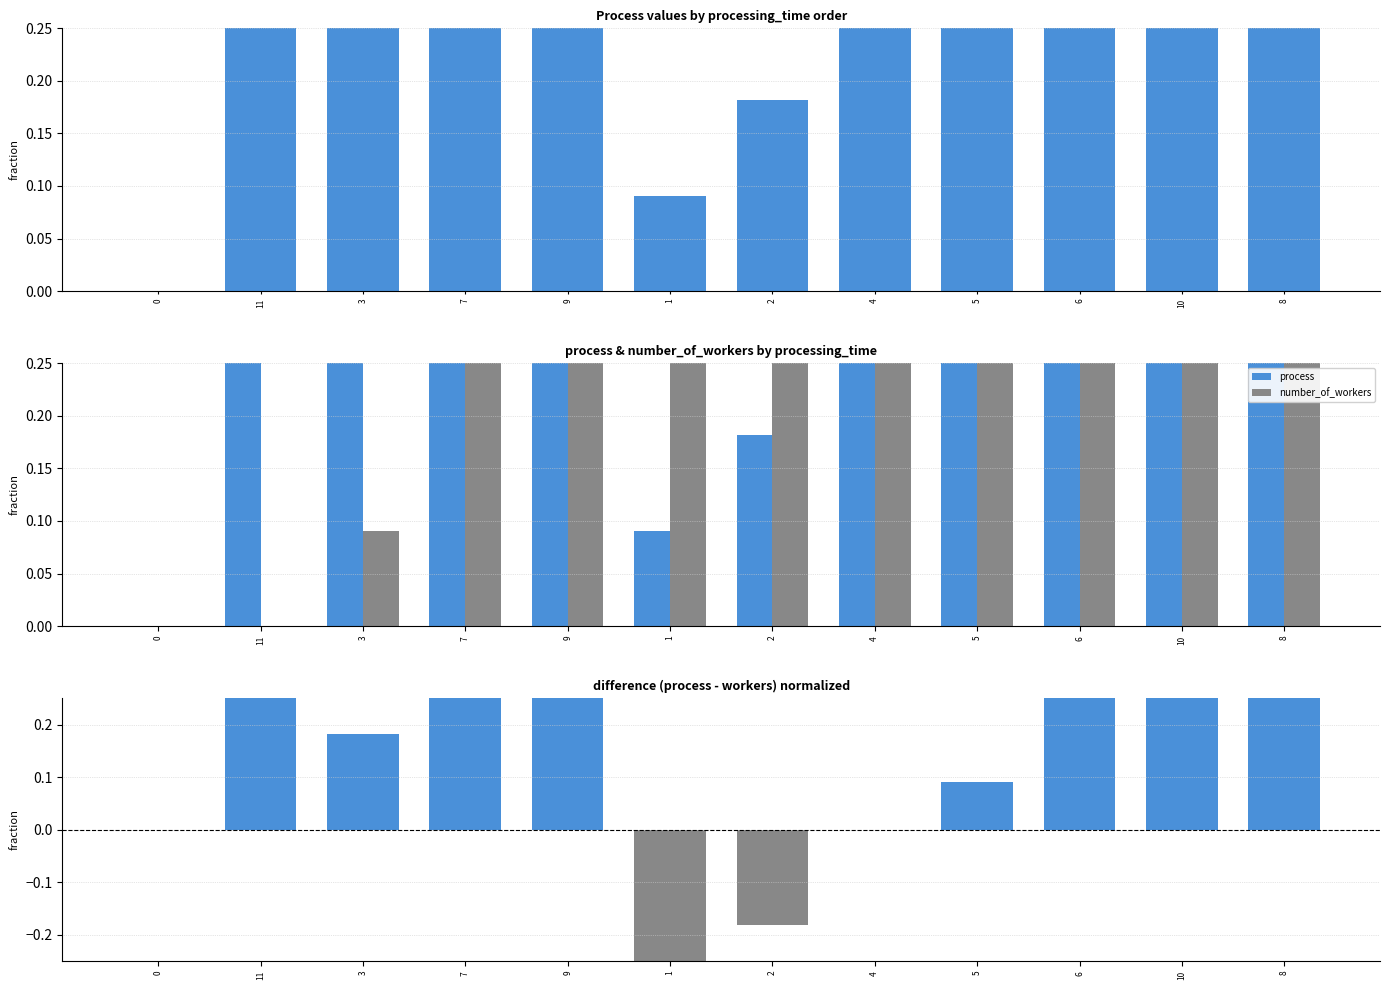

What is the spread (max minus min) of values at 9?

0.5